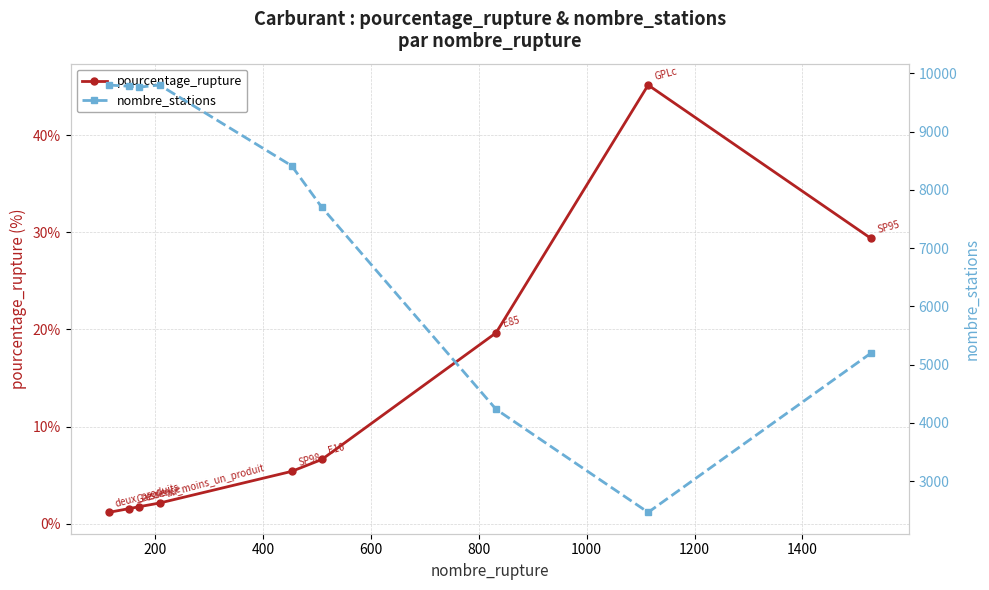

True or false: pourcentage_rupture has more than 0 points higher than both neighbors.

True